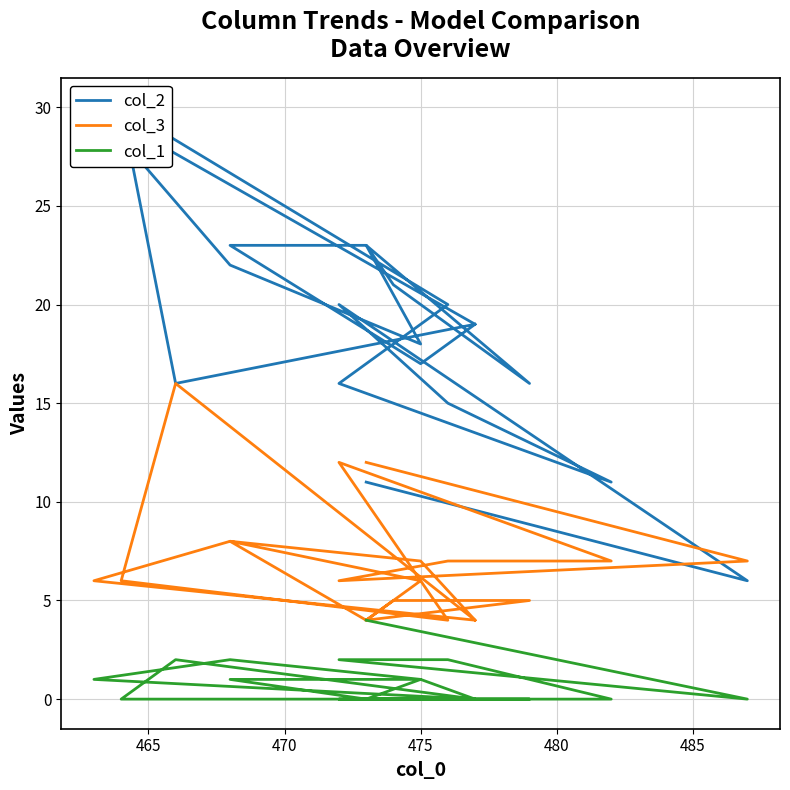

Reading right to left, extract all data points from this chart.

col_2: 19	17	23	23	16	21	23	18	22	30	19	16	30	20	16	11	15	20	6	11
col_3: 4	7	8	4	5	5	4	6	8	6	4	16	6	4	12	7	7	6	7	12
col_1: 0	1	1	0	0	0	0	1	2	1	0	2	0	0	0	0	2	2	0	4